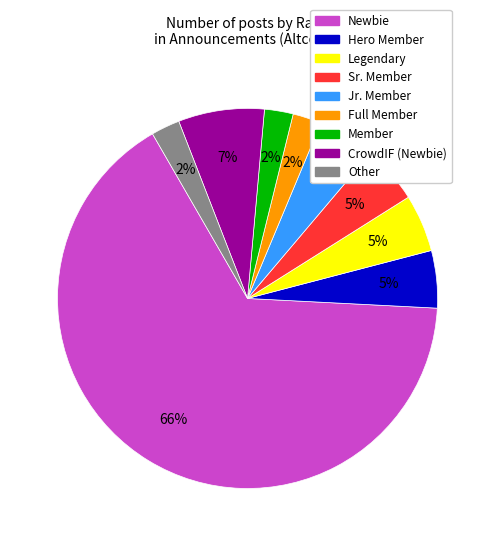

Is there any slice that represents more than half of the pie?

Yes